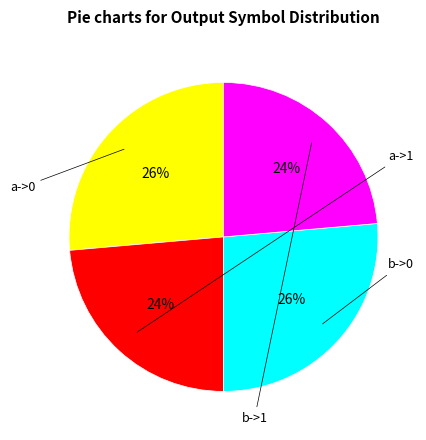

To the nearest percent, what is the average slice percentage?

25%